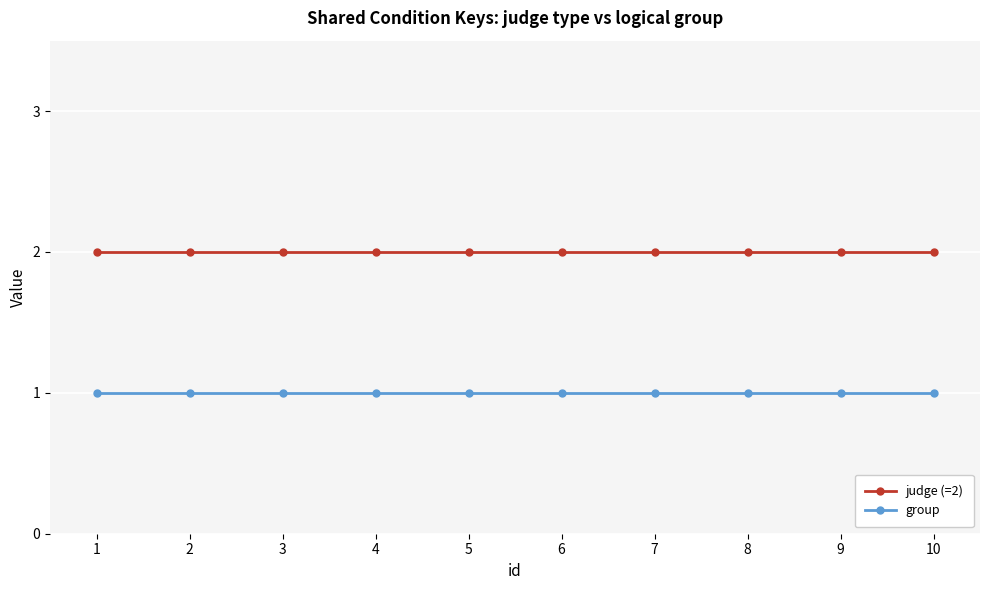

List the series in order of their peak value, lowest first.

group, judge (=2)